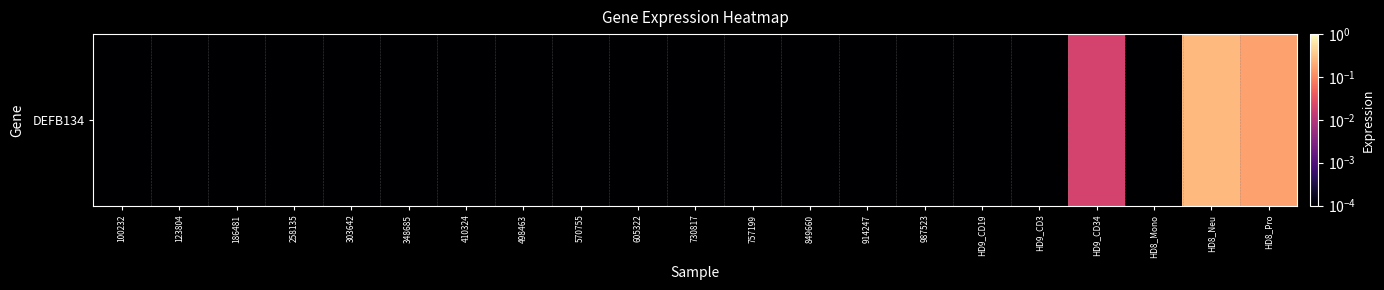

Which category has the lowest value across all series?

100232